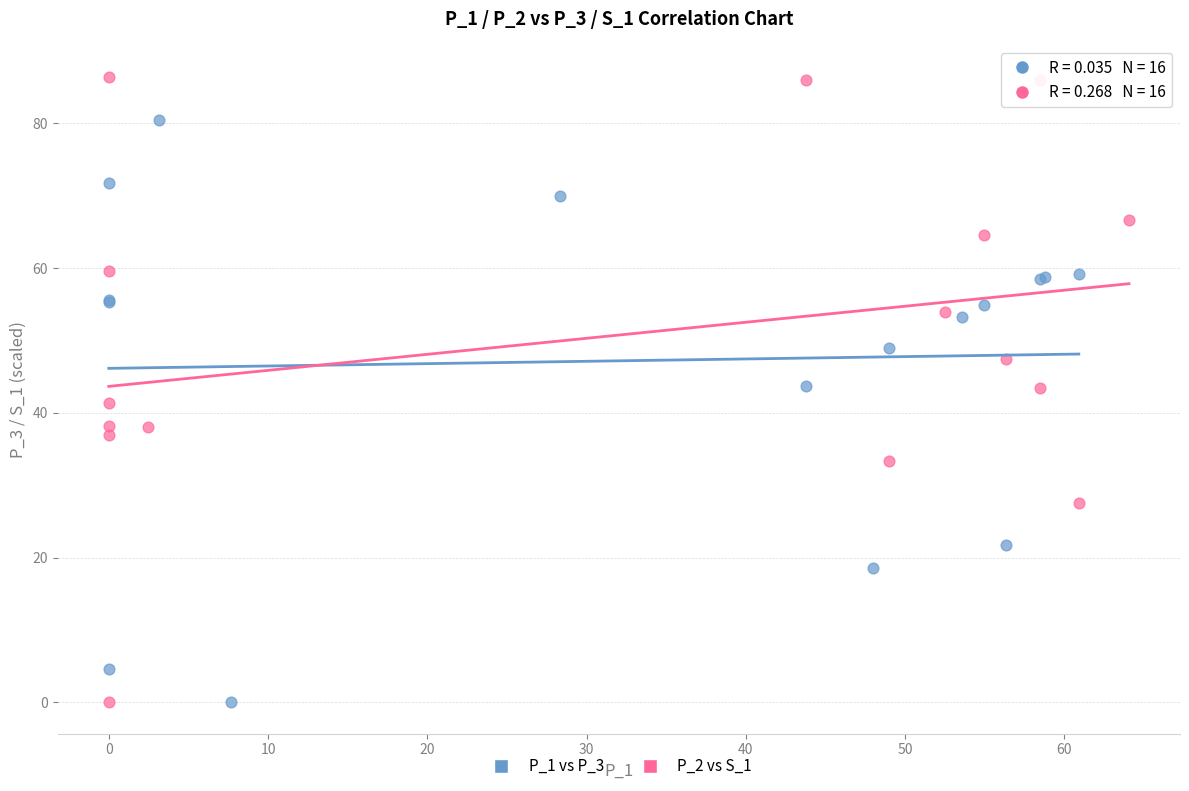

Which series has the largest Y range (max minus min)?

P_2 vs S_1